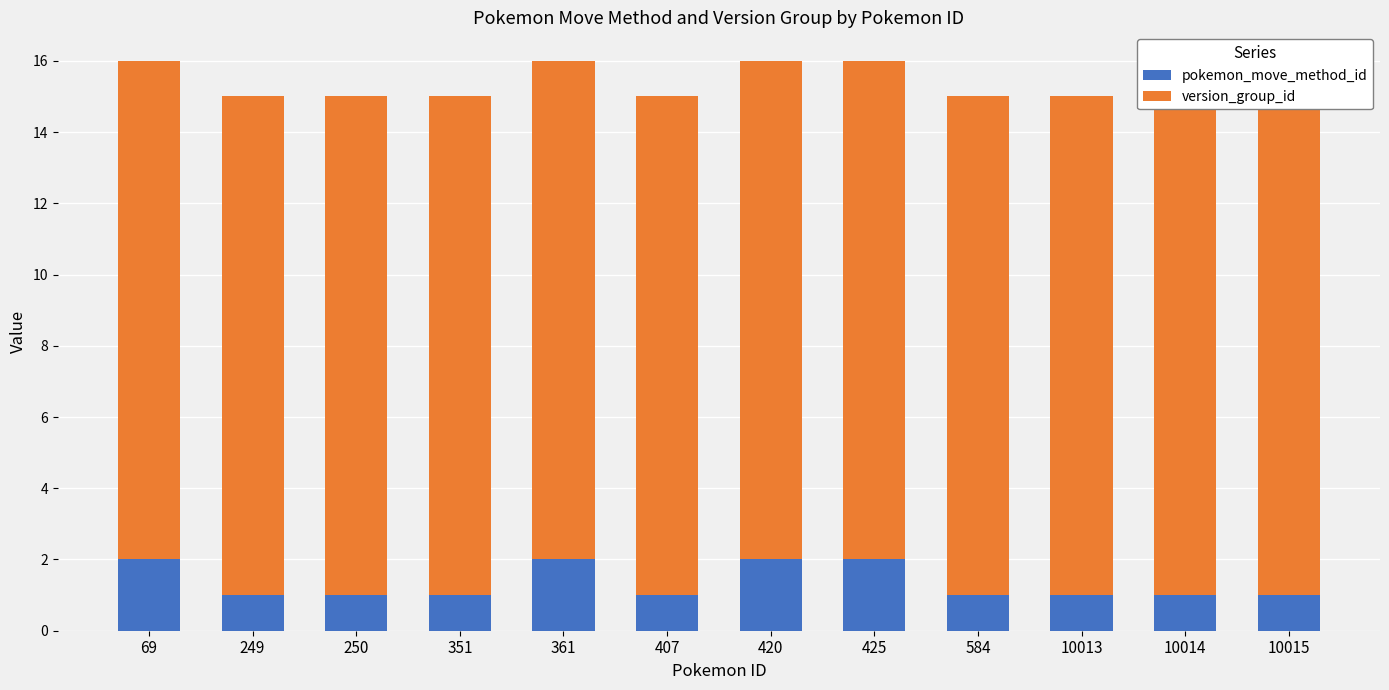

Reading right to left, extract all data points from this chart.

pokemon_move_method_id: 10015=1	10014=1	10013=1	584=1	425=2	420=2	407=1	361=2	351=1	250=1	249=1	69=2
version_group_id: 10015=14	10014=14	10013=14	584=14	425=14	420=14	407=14	361=14	351=14	250=14	249=14	69=14